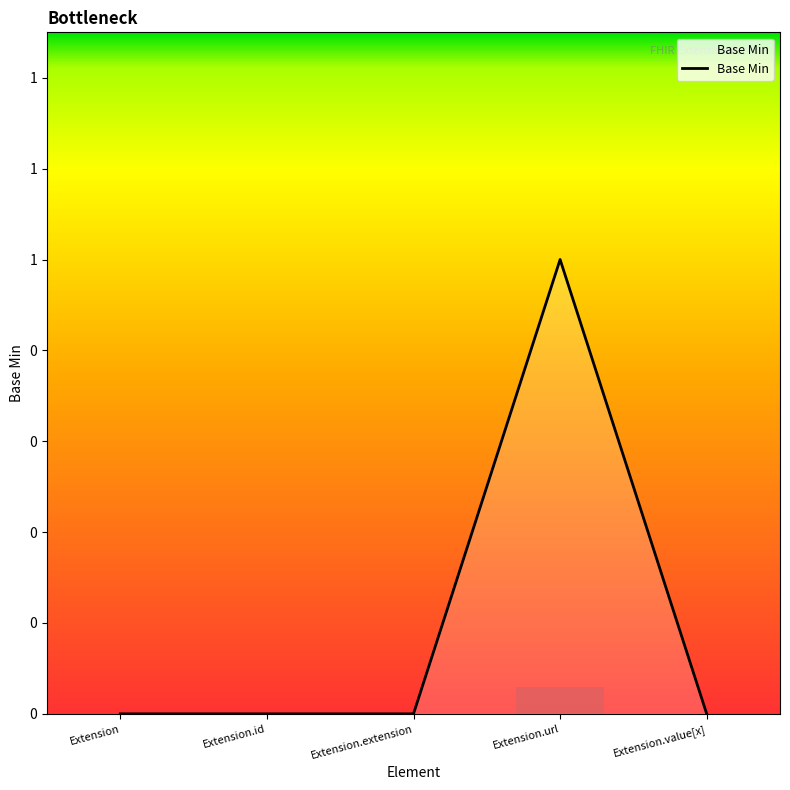

How many positive values are there?

1